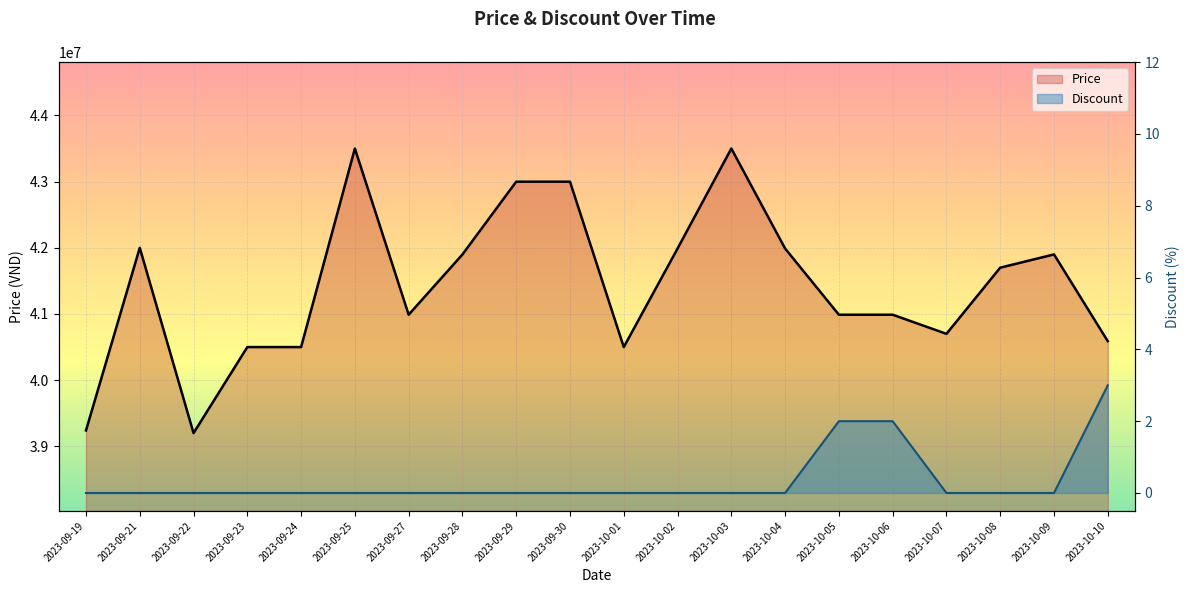

Is it true that Price equals 43500000 at 2023-10-03?

True